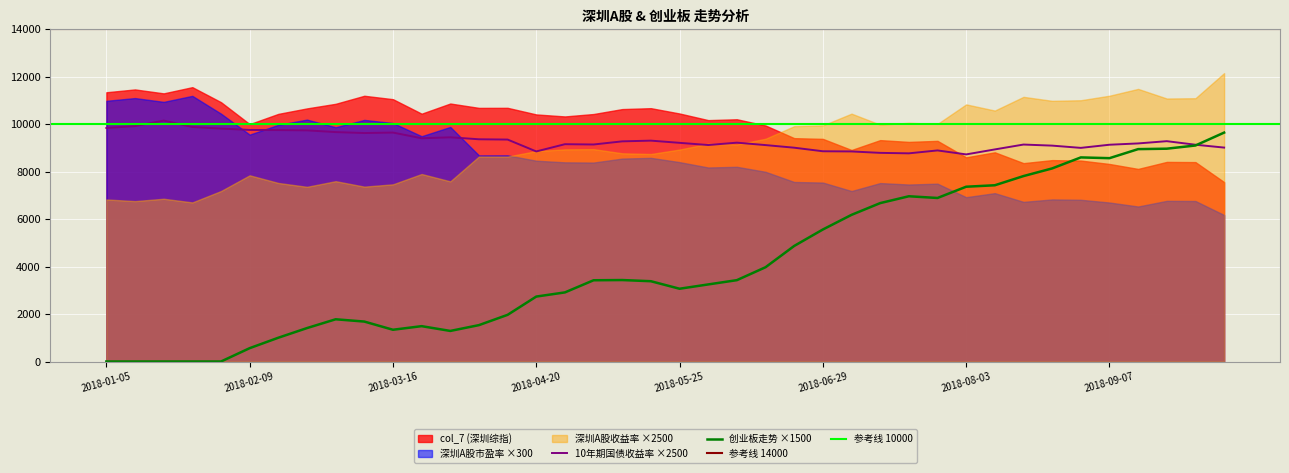

How many values in the 深圳A股收益率 series exceed 3?

32